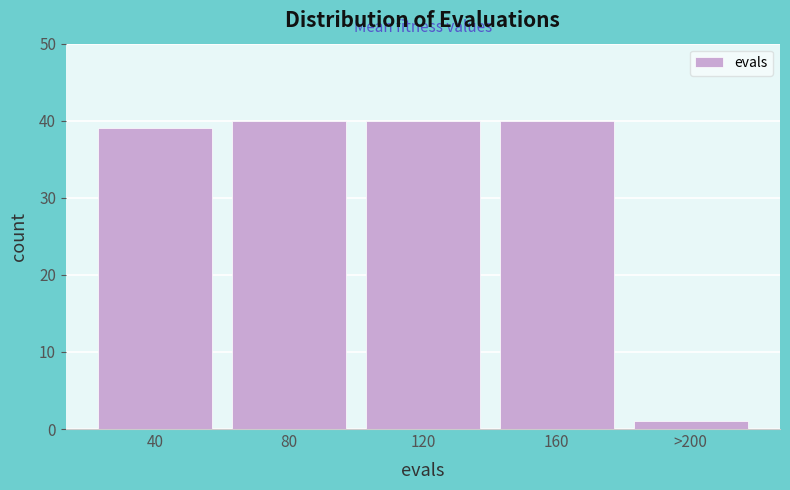

Reading left to right, what are all the values shown in this chart?

39	40	40	40	1